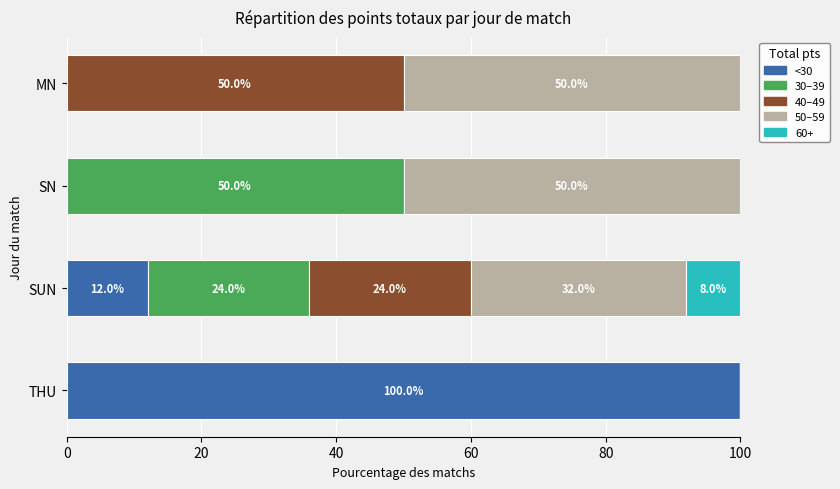

Which category has the highest value in the <30 series?

THU